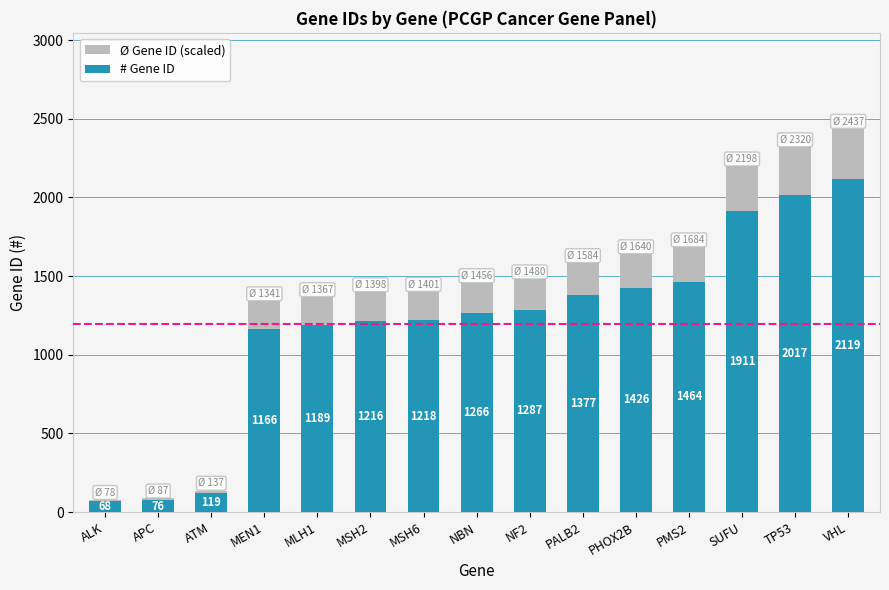

How many data points does each series have?

15